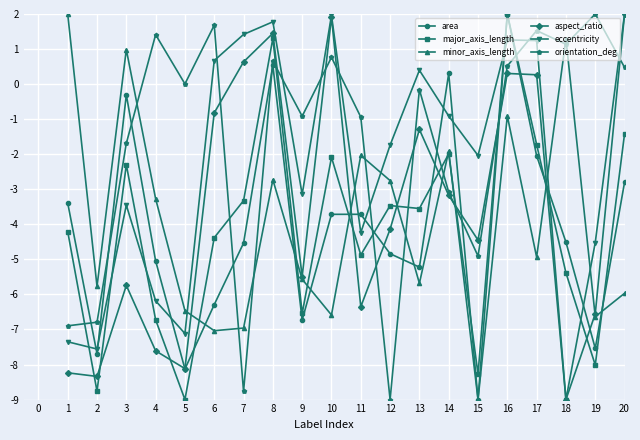

The value of aspect_ratio at 12 is -4.1. True or false?

True